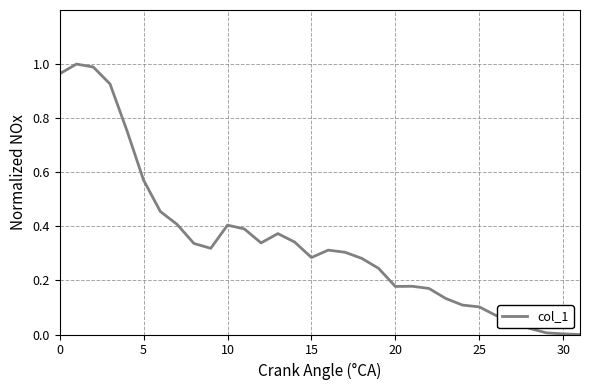

How many lines are shown in the chart?

1